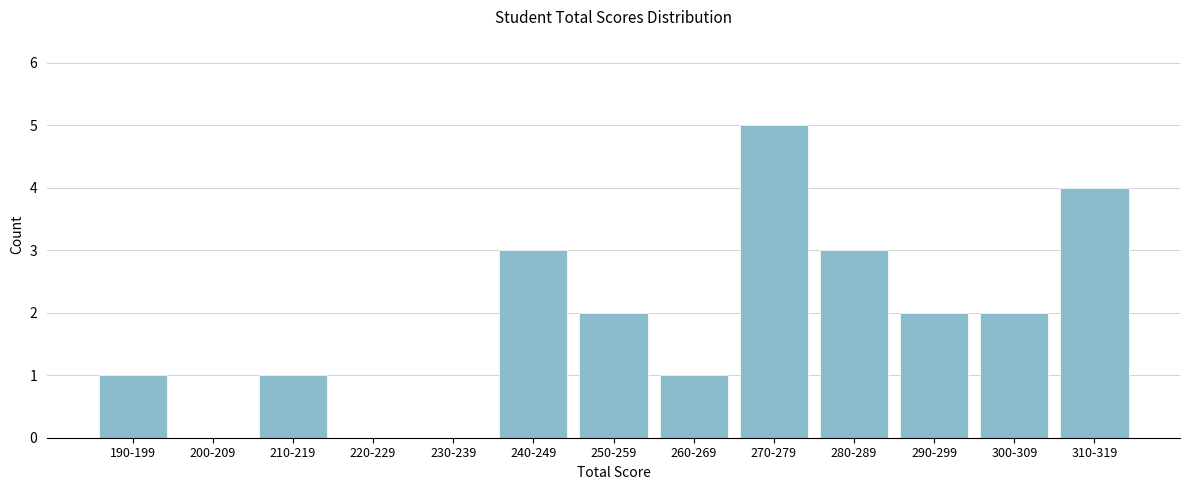

Reading left to right, extract all data points from this chart.

190-199=1	200-209=0	210-219=1	220-229=0	230-239=0	240-249=3	250-259=2	260-269=1	270-279=5	280-289=3	290-299=2	300-309=2	310-319=4